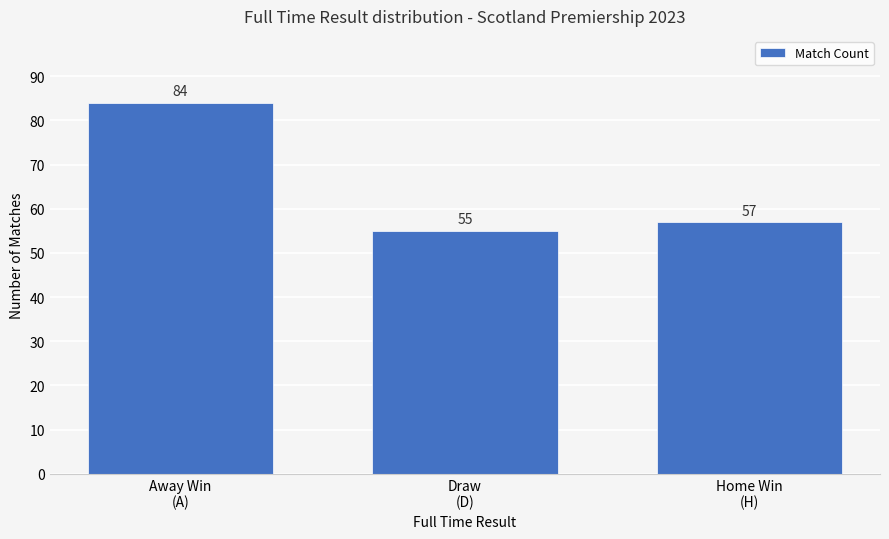

What is the ratio of the value at Home Win
(H) to the value at Draw
(D)?

1.0